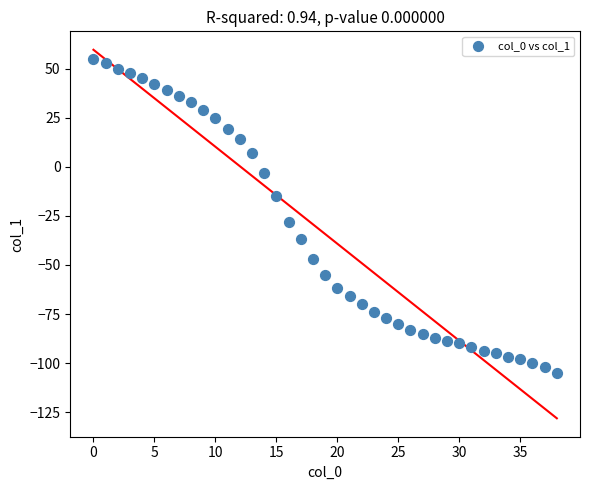

What Y value in the scatter plot is closest to -25?

-28